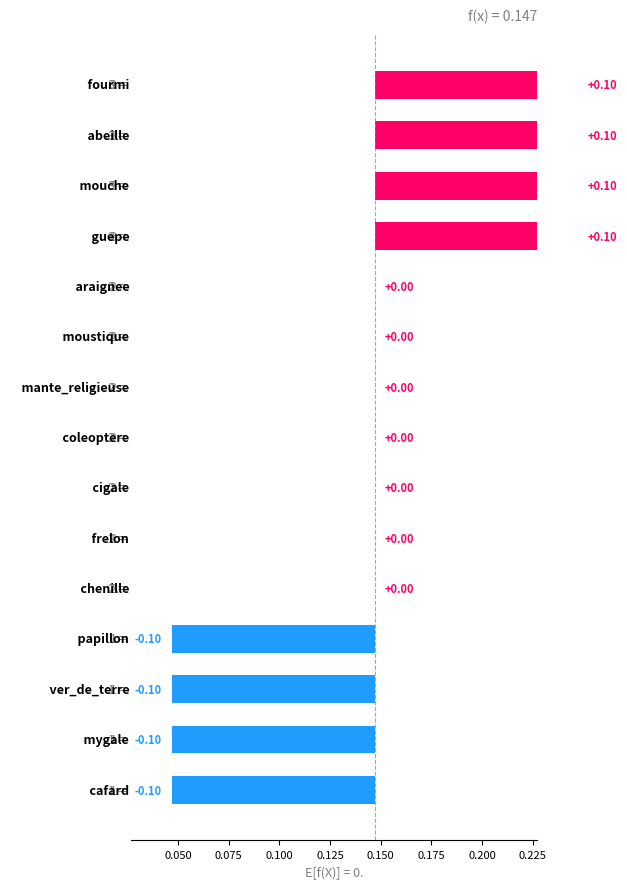

How many values are above zero?

4